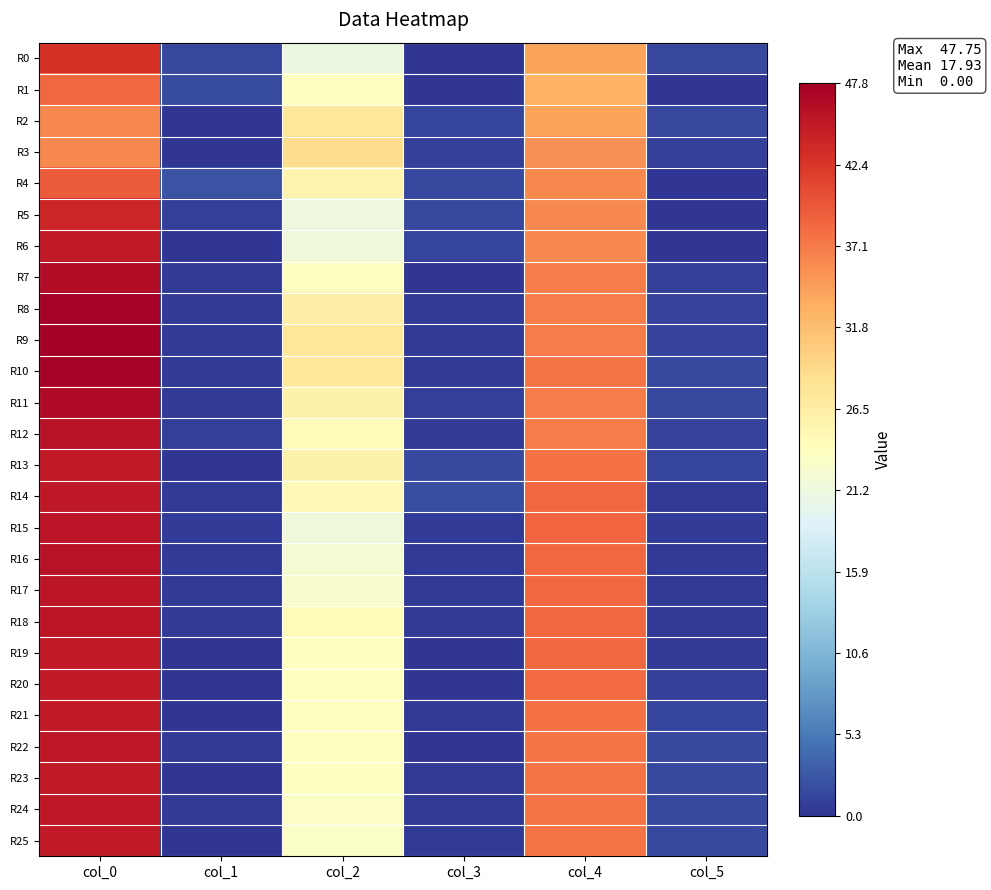

What is the total value across all series at col_0?

1151.5